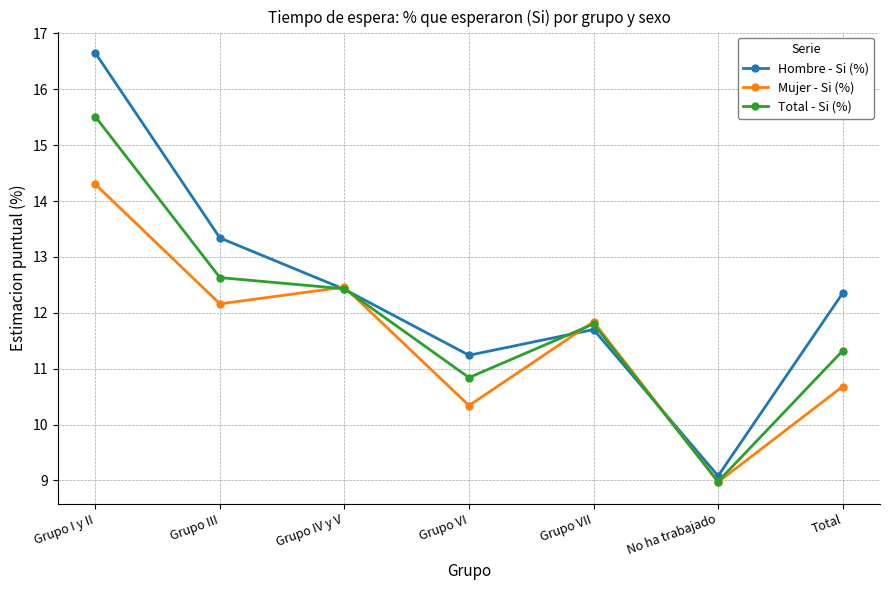

At Grupo III, list the series in order from smallest to largest.

Mujer - Si (%), Total - Si (%), Hombre - Si (%)